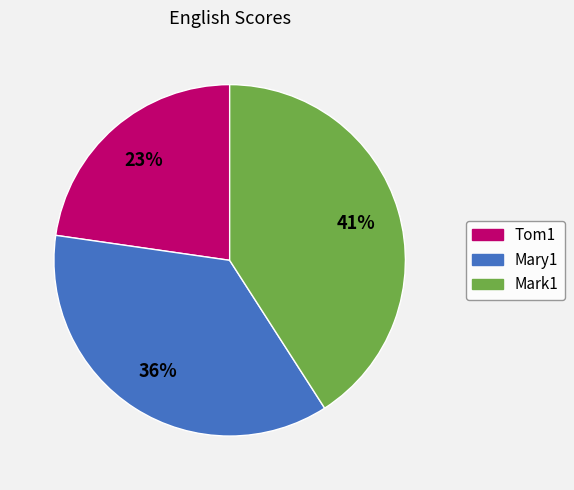

What is the largest slice in the pie chart?

Mark1